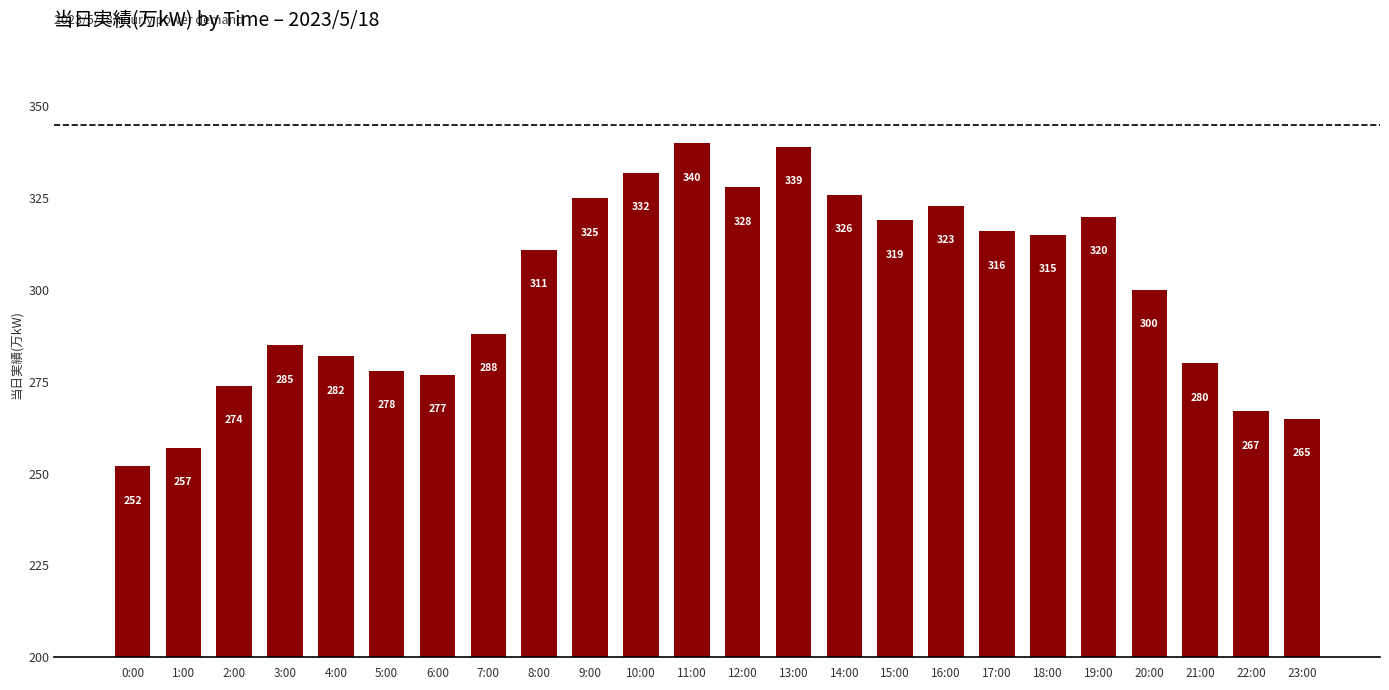

What is the greatest value displayed?

340